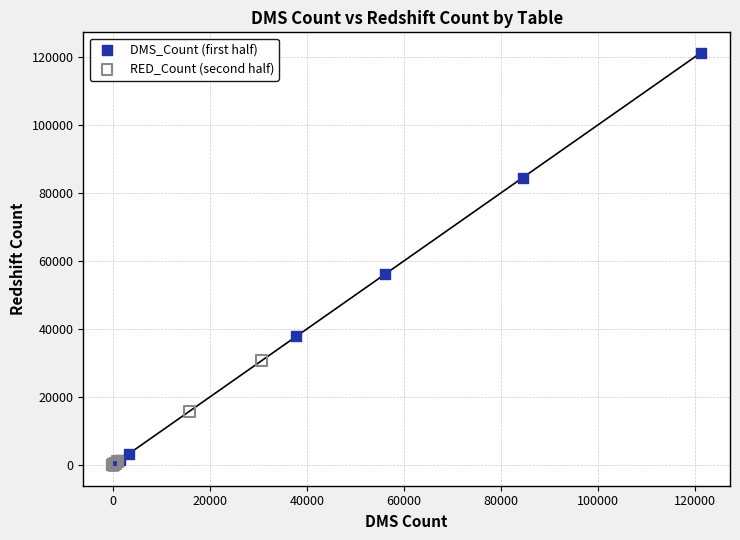

Which series reaches the maximum Y coordinate?

DMS_Count (first half)